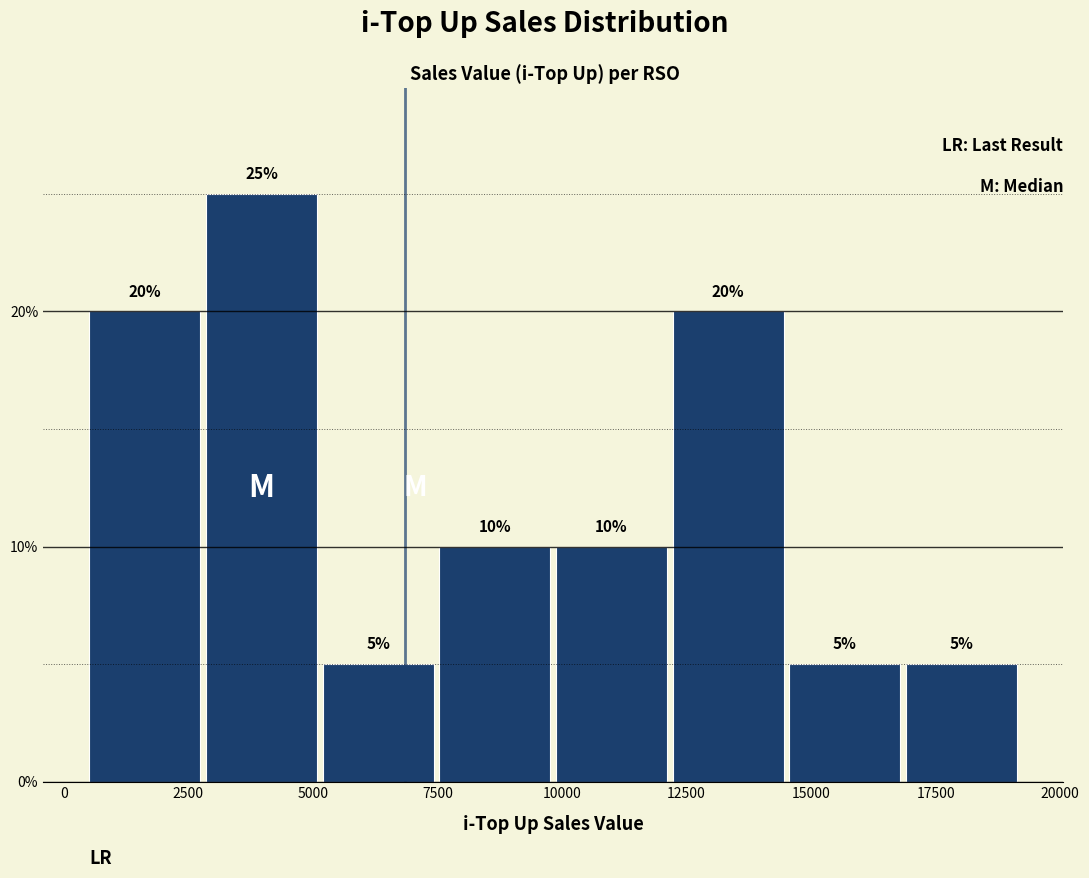

Over which range of the x-axis is the bar tallest?

3000 to 5000